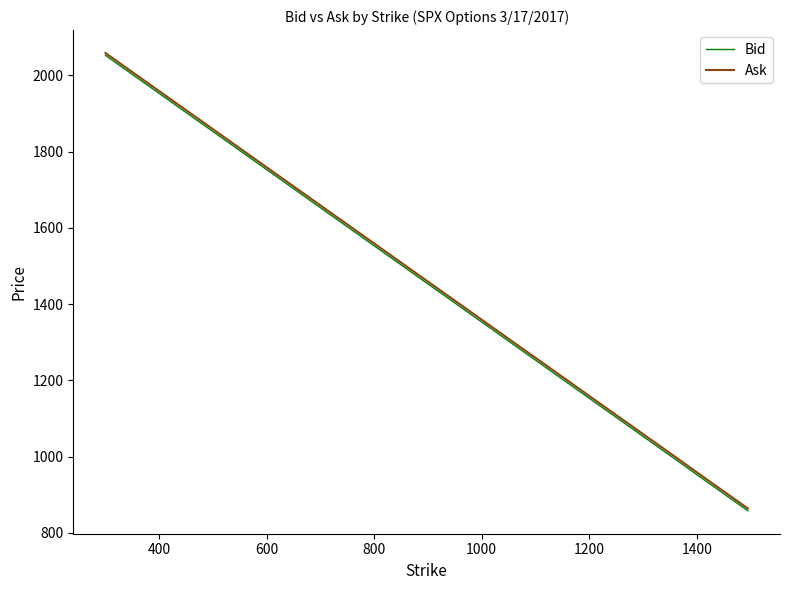

What is the lowest value of the Ask series?

864.1